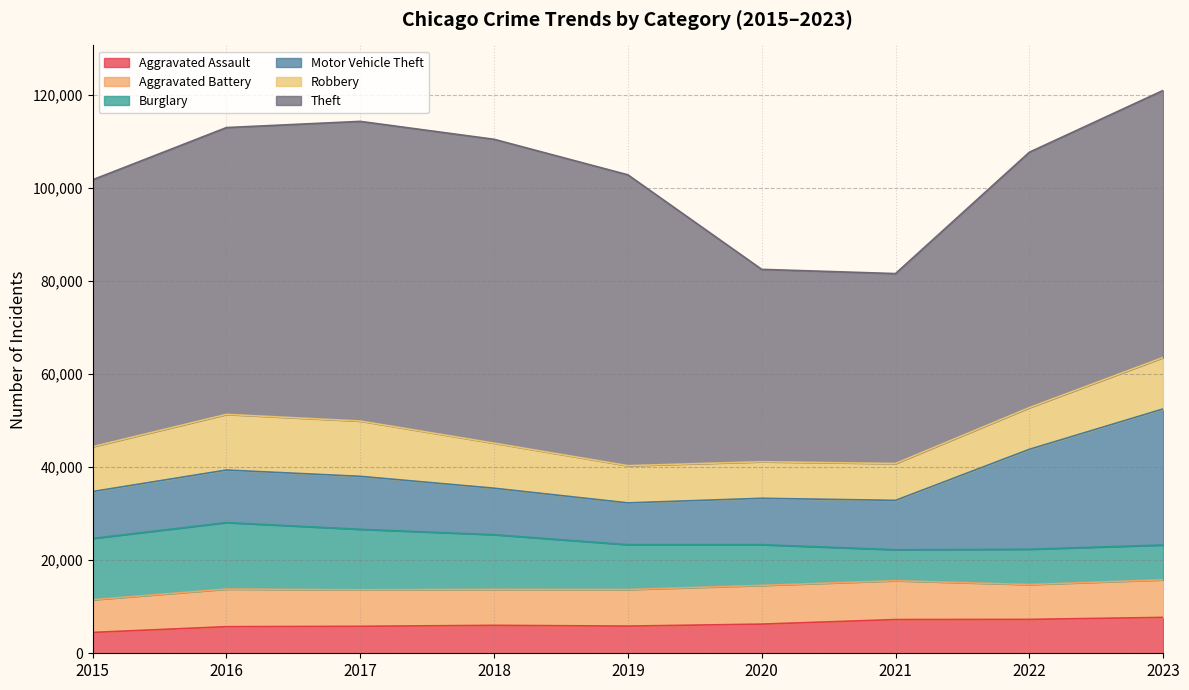

What is the difference between the highest and lowest values at 2019?

56653